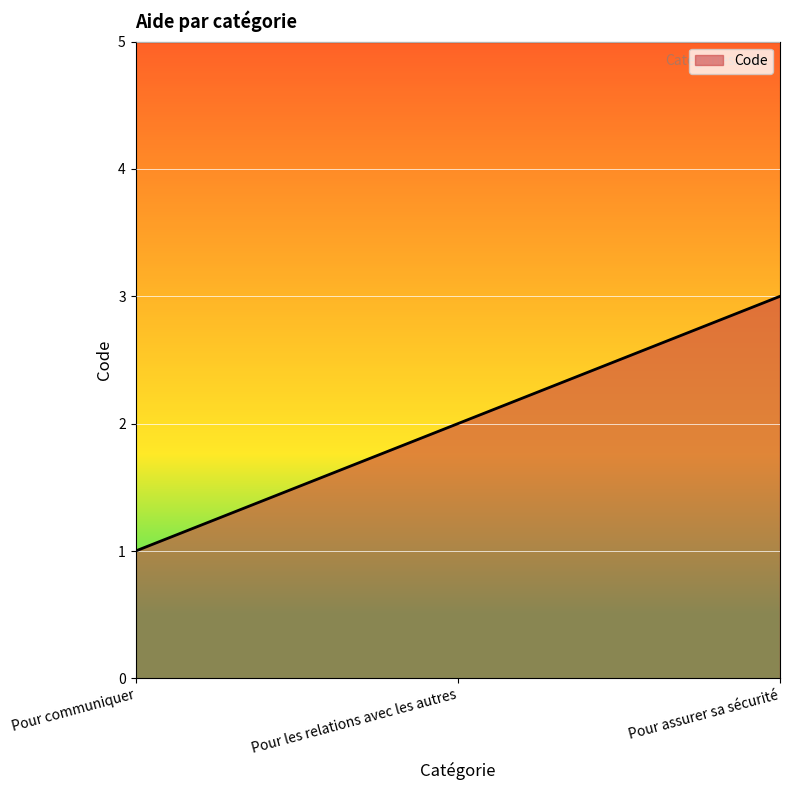

What is the sum of all values?

6